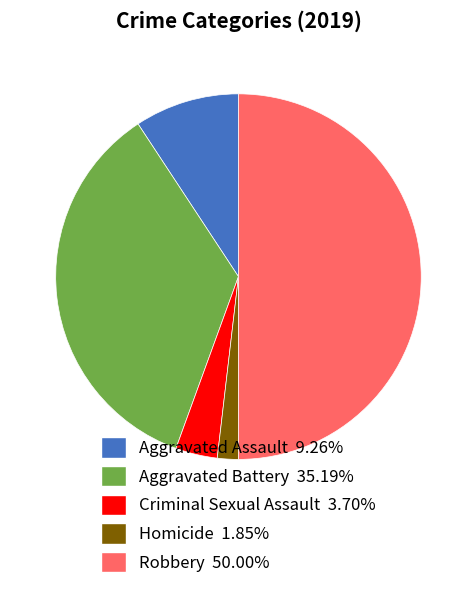

Is it true that Homicide is 2% of the pie?

True